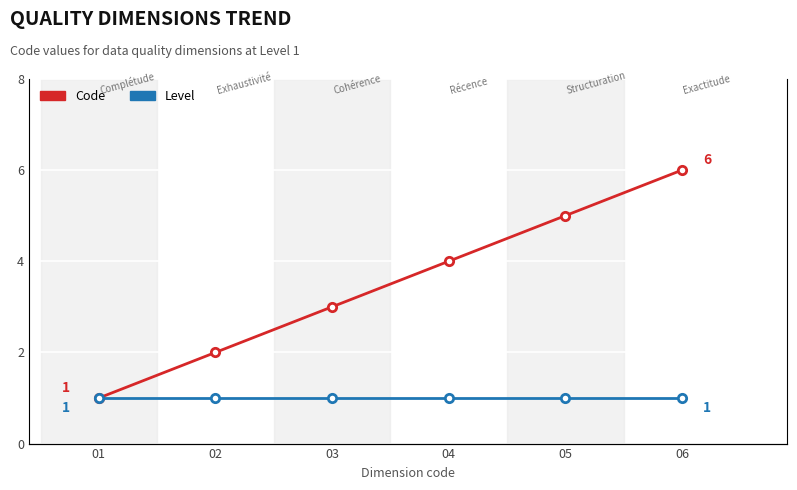

What is the difference between the maximum and minimum values in the Code series?

5